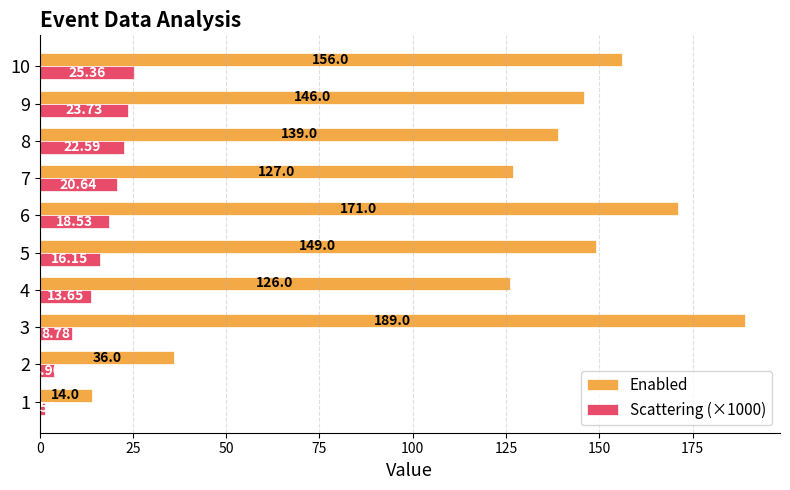

Rank the categories by Enabled value from lowest to highest.

1, 2, 4, 7, 8, 9, 5, 10, 6, 3